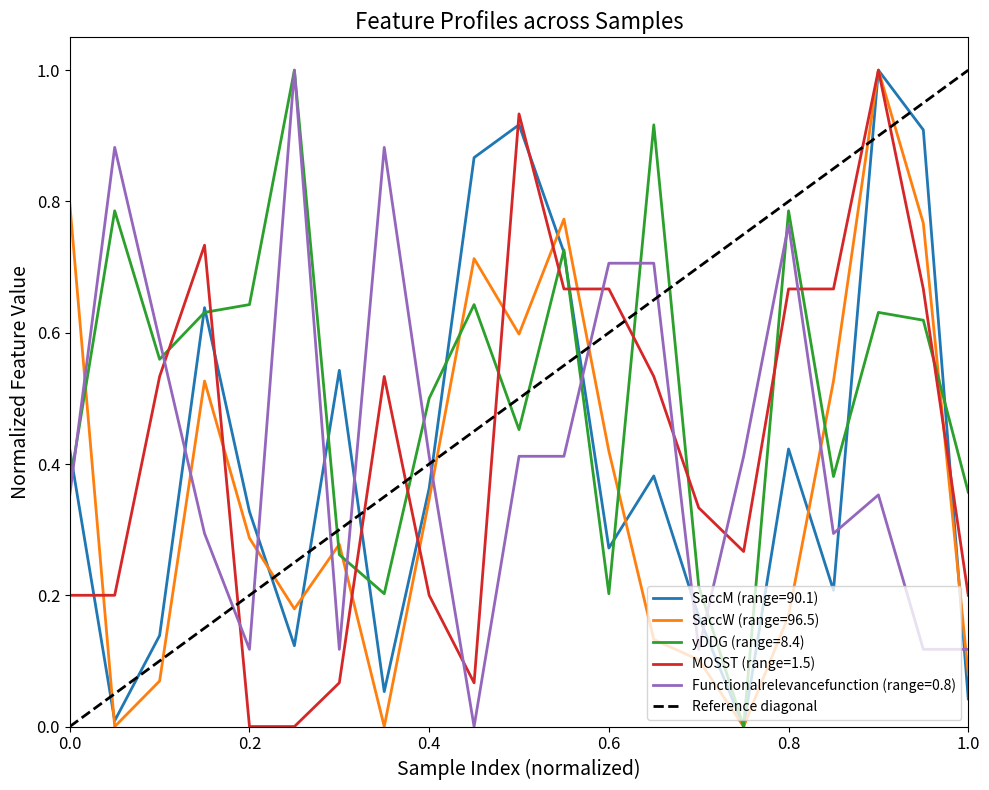

What is the maximum value for Functionalrelevancefunction (range=0.8)?

1.0